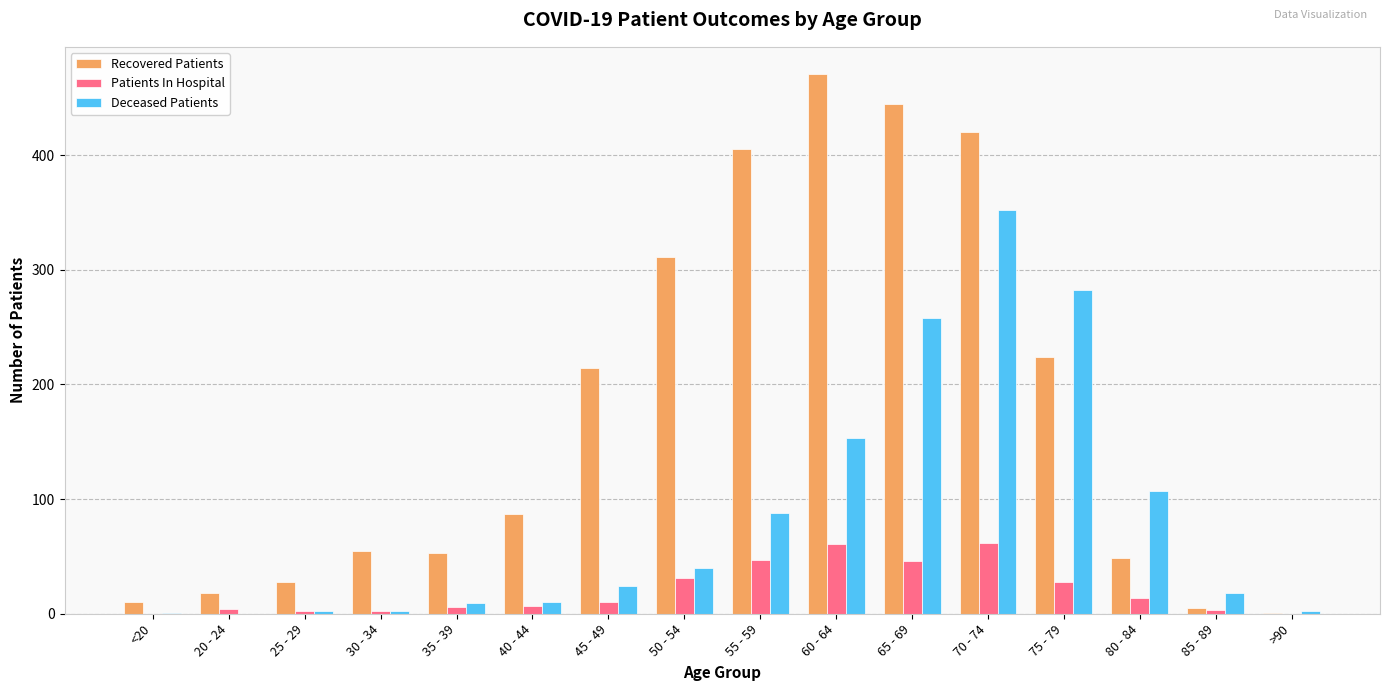

Which series changed the most between 70 - 74 and >90?

Recovered Patients